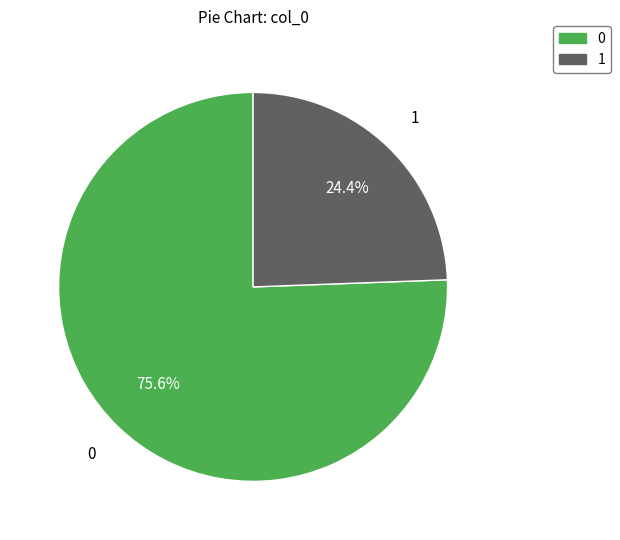

Is there a majority slice in this chart?

Yes